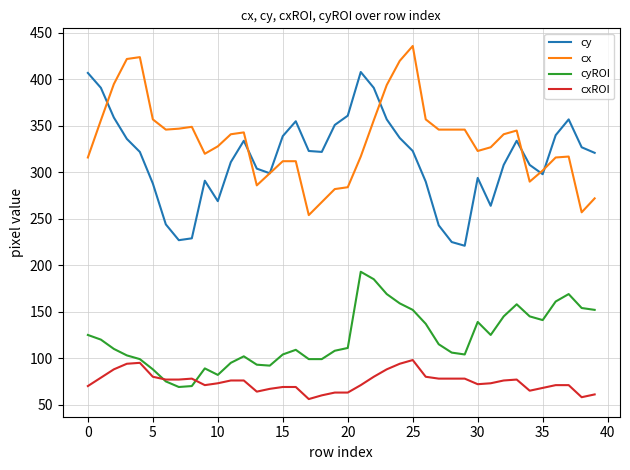

Which series has the largest total across all categories?

cx